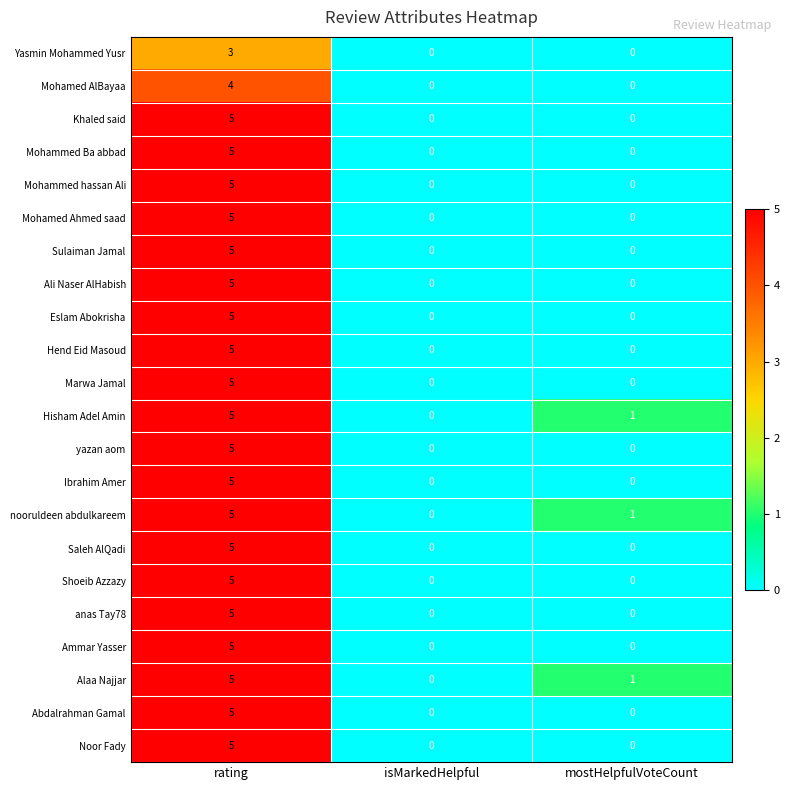

What is the difference between the Mohamed Ahmed saad values at rating and isMarkedHelpful?

5